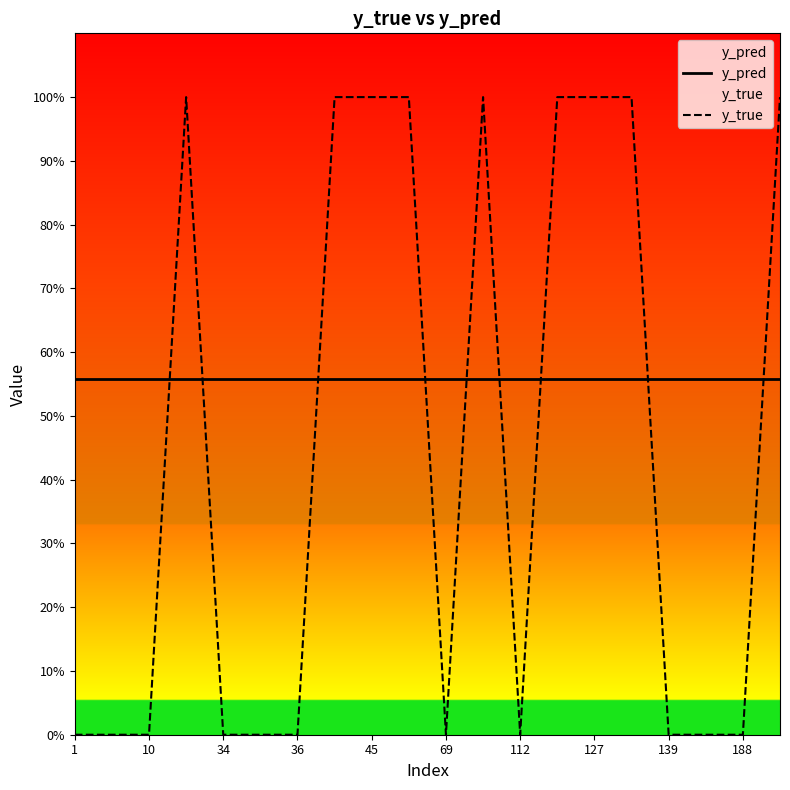

True or false: y_pred has a value of 0.9 at 188.

False